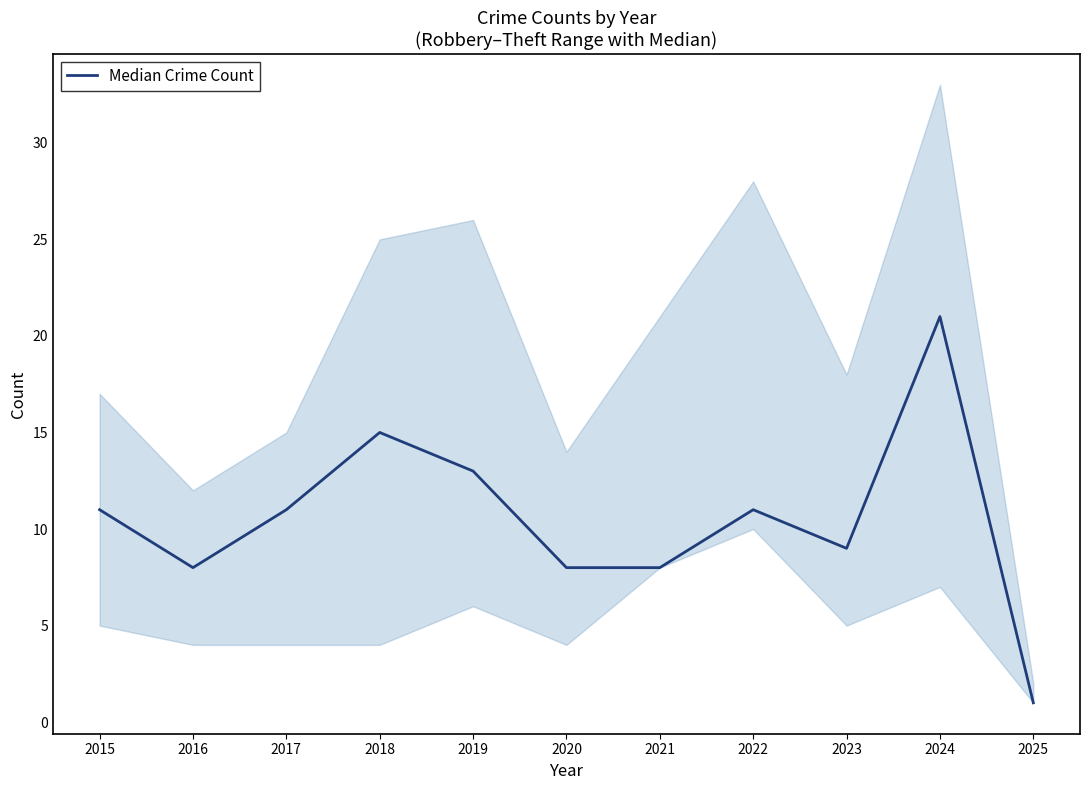

How many interior local peaks (higher than both neighbors) does the data have?

3